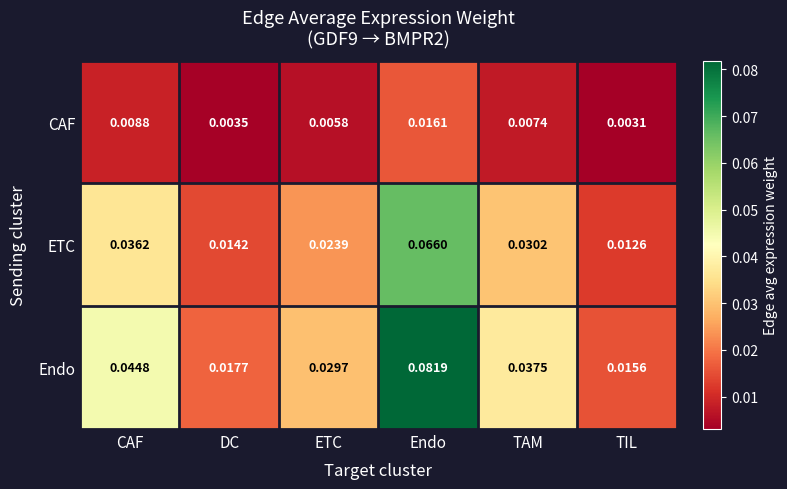

At which category does the chart reach its minimum across all series?

TIL